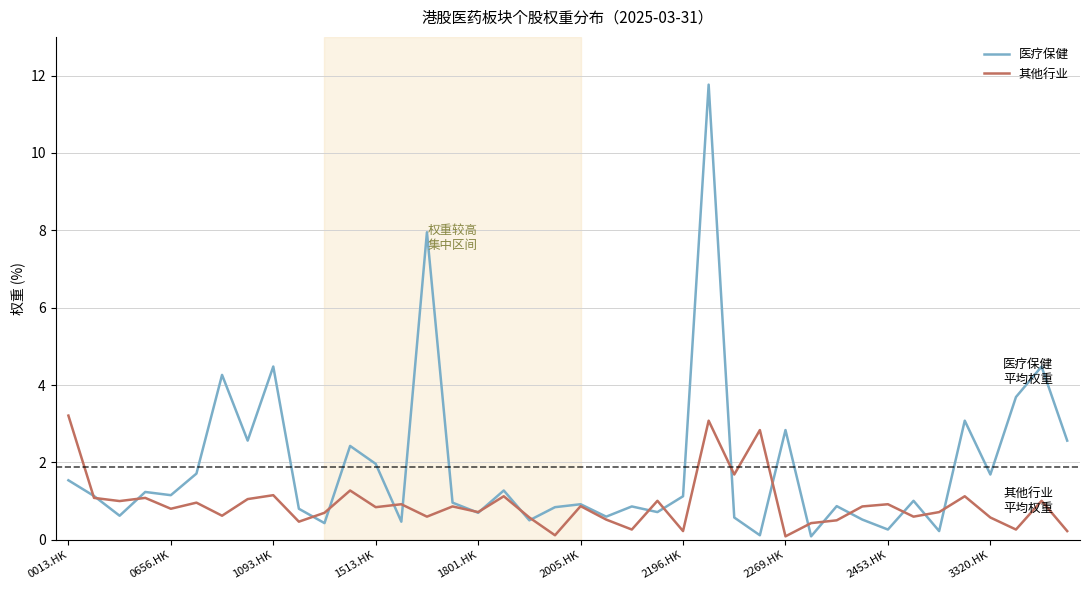

List the series in order of their peak value, lowest first.

其他行业, 医疗保健